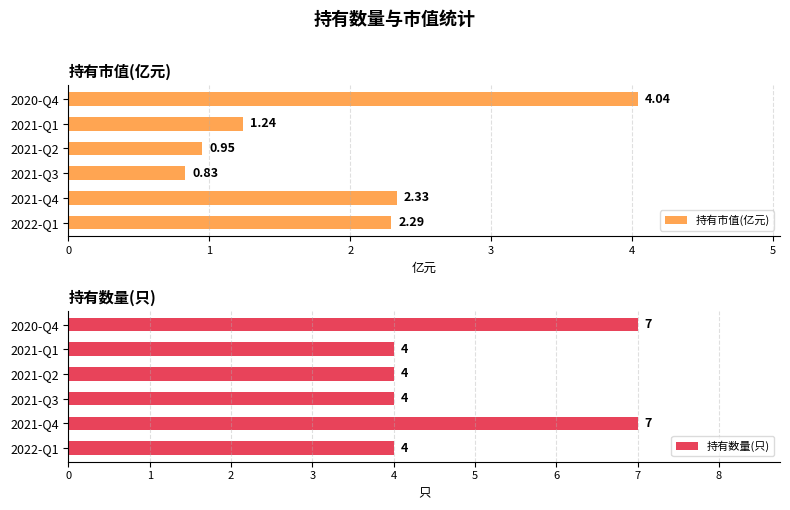

What are all the series names shown in the legend?

持有市值(亿元), 持有数量(只)